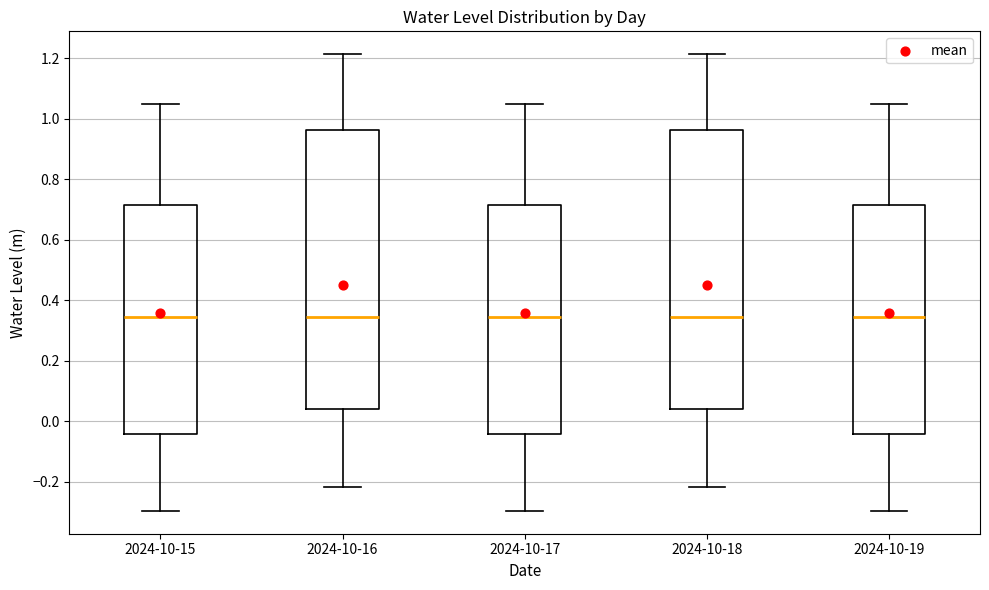

Reading left to right, read every box against the y-axis: the position of its median line, the range the box covers, and the ends of its whiskers. The values are not printed on the chart, so give them approximately, as read against the axis.

2024-10-15: median 0.34, box -0.04 to 0.72, whiskers -0.30 to 1.04
2024-10-16: median 0.34, box 0.04 to 0.96, whiskers -0.22 to 1.22
2024-10-17: median 0.34, box -0.04 to 0.72, whiskers -0.30 to 1.04
2024-10-18: median 0.34, box 0.04 to 0.96, whiskers -0.22 to 1.22
2024-10-19: median 0.34, box -0.04 to 0.72, whiskers -0.30 to 1.04